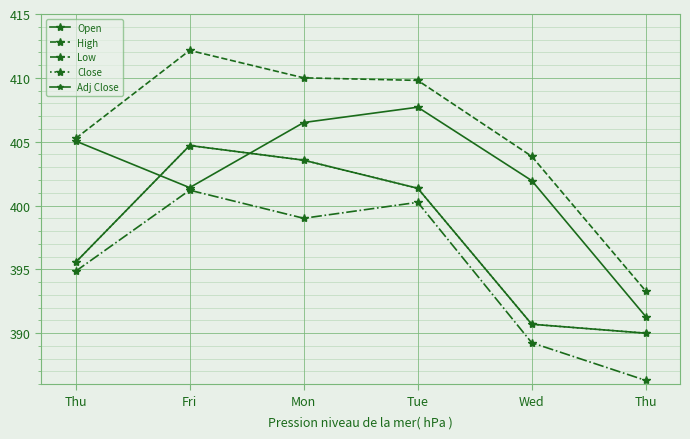

Which category has the highest value across all series?

Fri